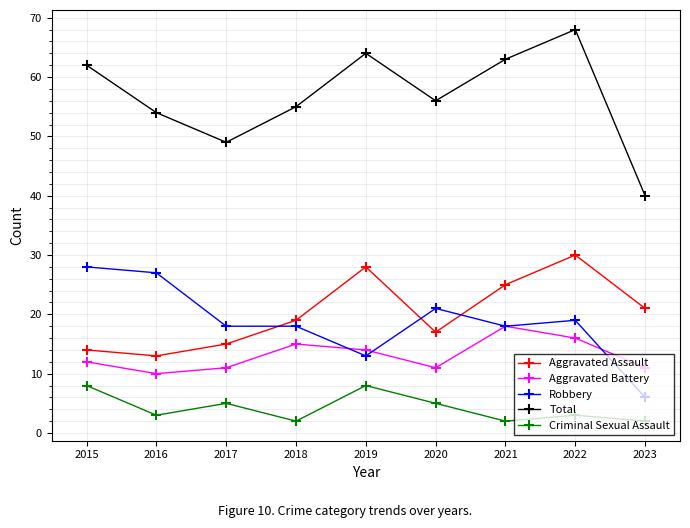

True or false: Criminal Sexual Assault and Aggravated Assault intersect in this chart.

False